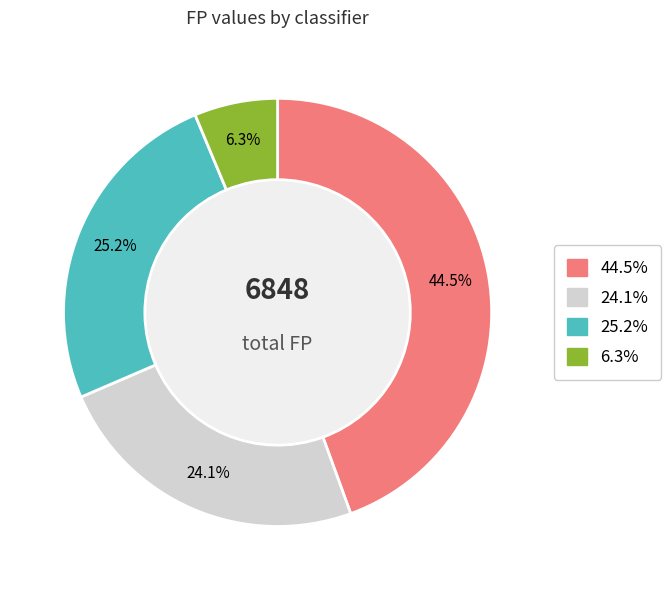

Is there any slice that represents more than half of the pie?

No